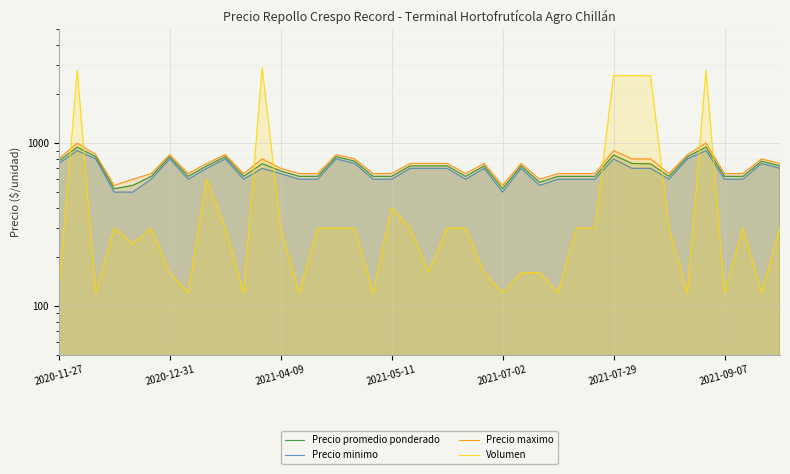

Which series has the widest spread of values?

Volumen